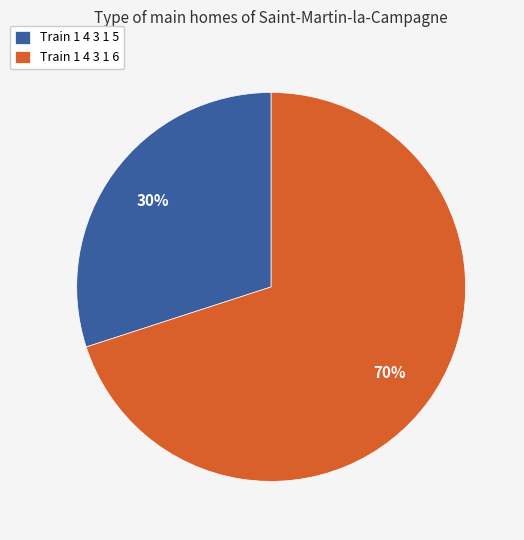

Does Train 1 4 3 1 5 represent more than half of the total?

No